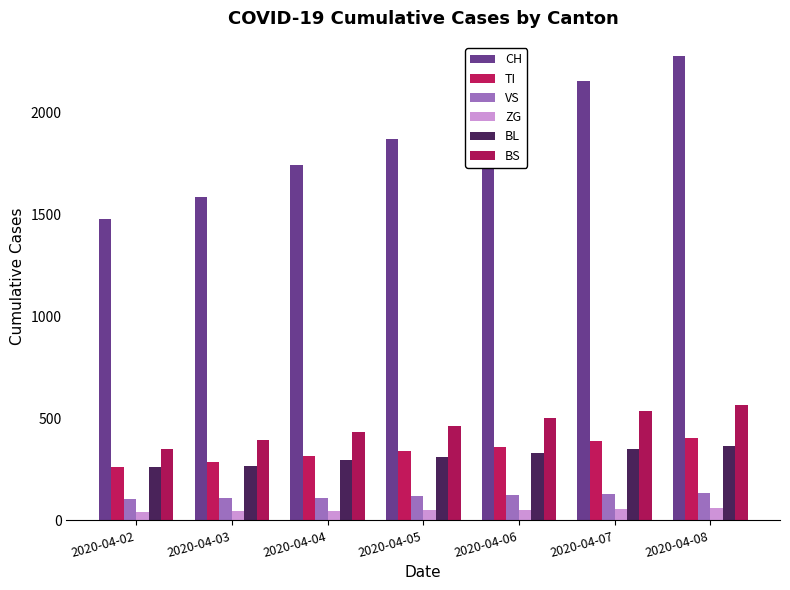

What is the average value of the BS series?

464